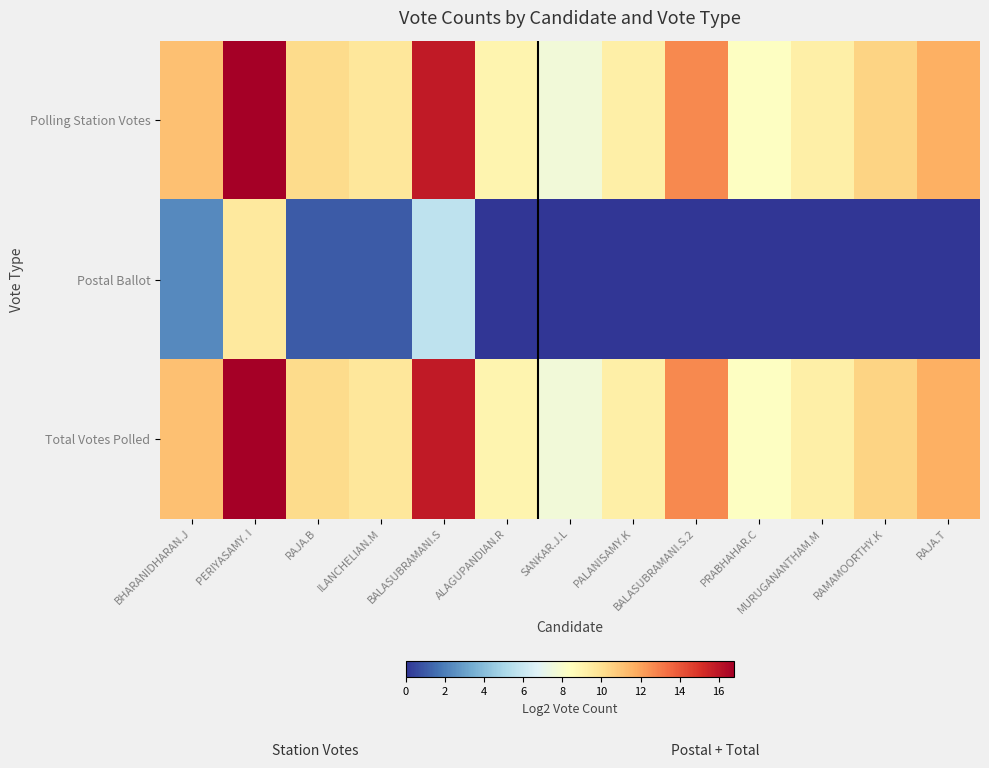

List the series in order of their peak value, highest first.

Total Votes Polled, Polling Station Votes, Postal Ballot